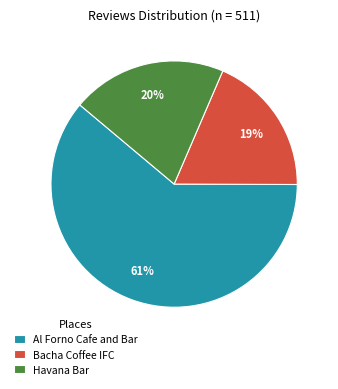

Is it true that Havana Bar is 13% of the pie?

False